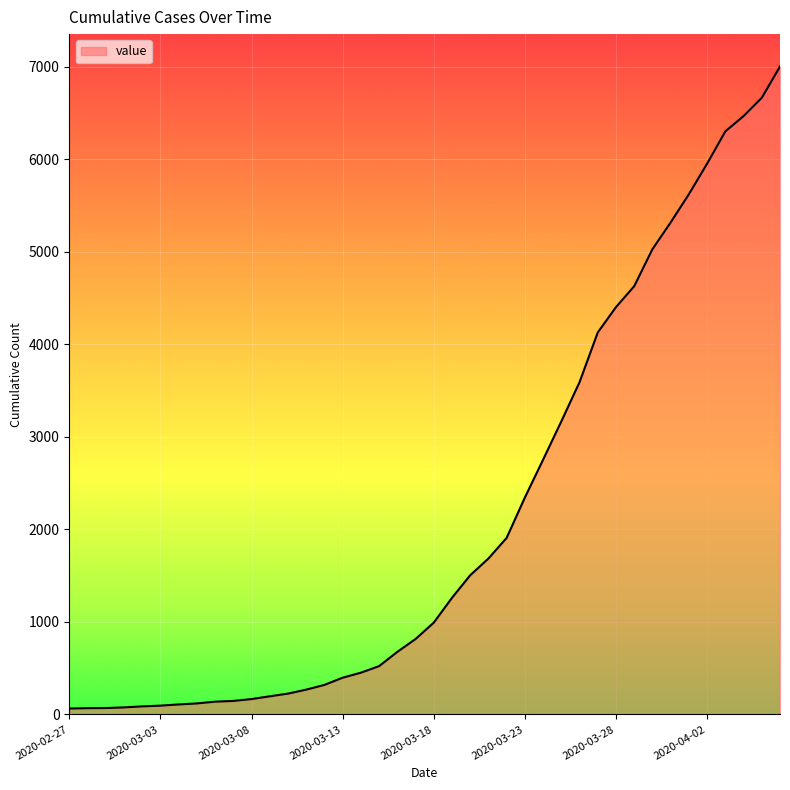

What is the difference between the maximum and minimum values?

6938